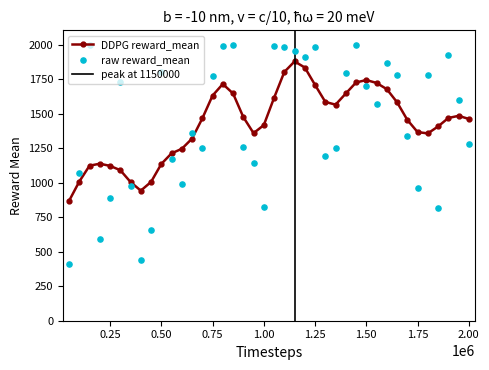

How many data points in DDPG reward_mean are less than 1466?

20